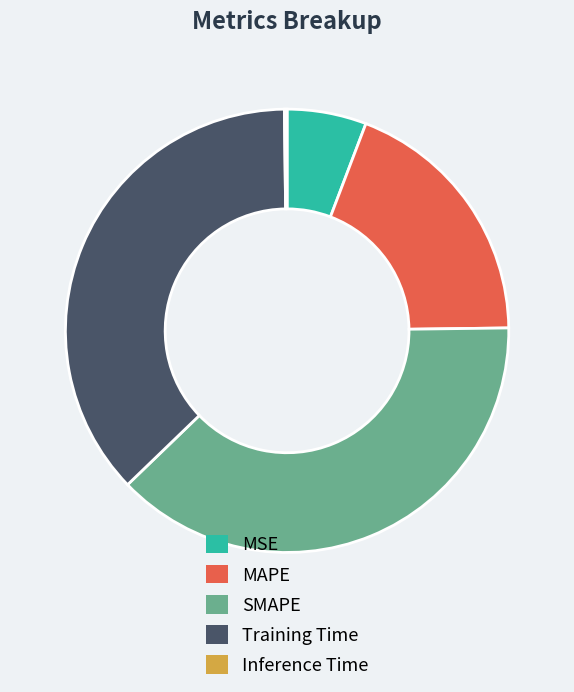

What is the ratio of the value at MAPE to the value at SMAPE?

0.5